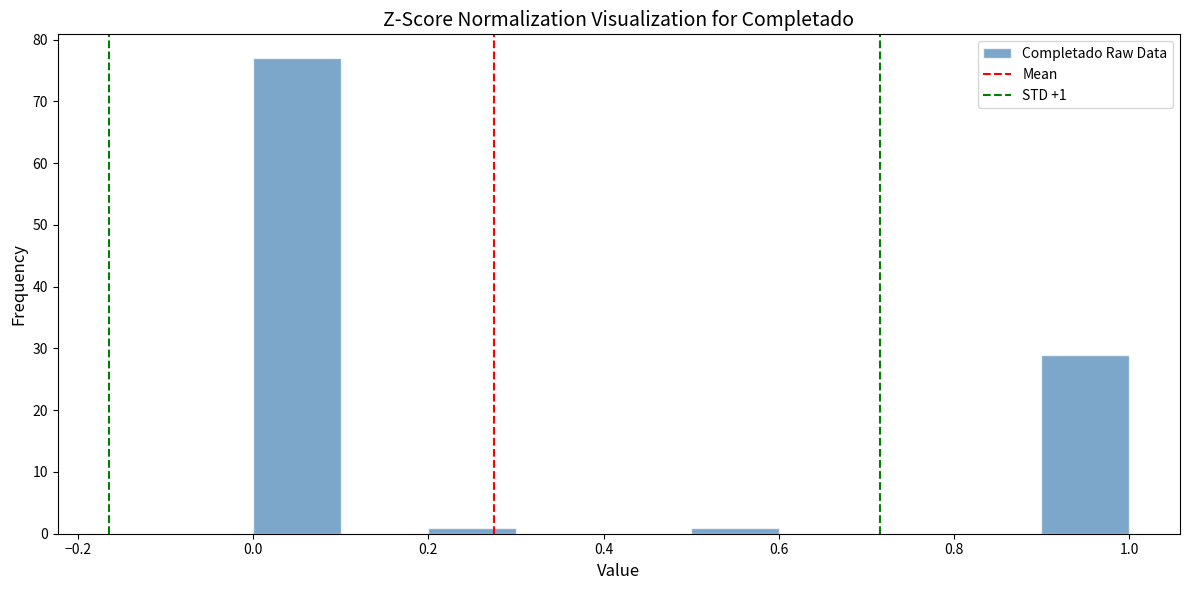

Over which range of the x-axis is the bar tallest?

0.0 to 0.1